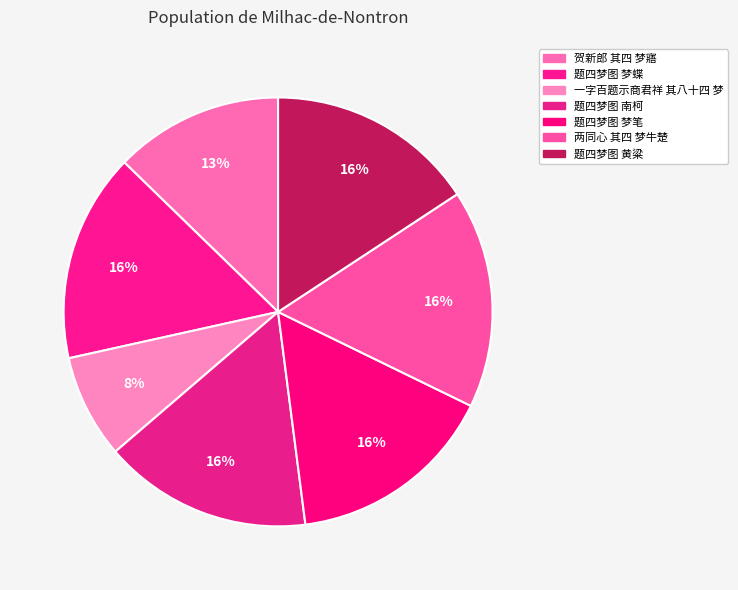

To the nearest percent, what portion does 一字百题示商君祥 其八十四 梦 represent?

8%